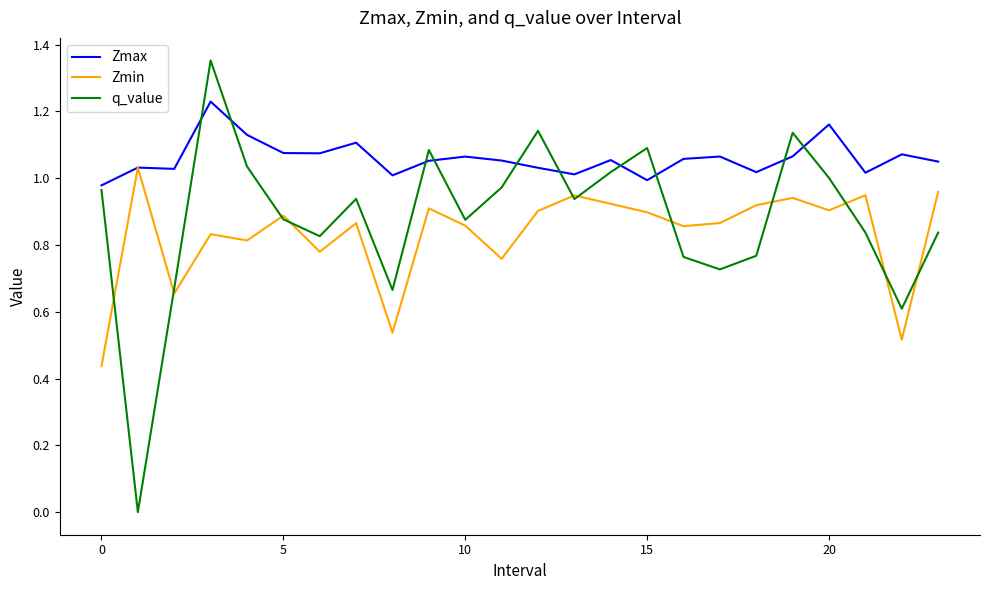

How many categories are shown in the chart?

24